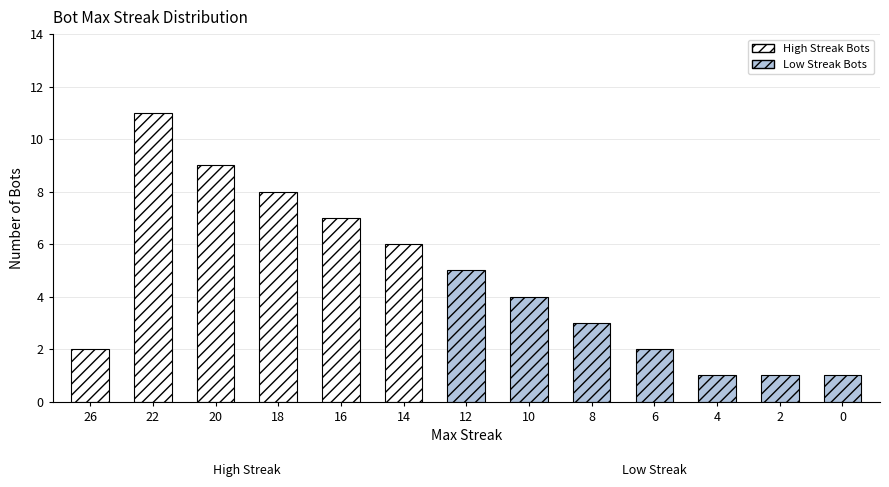

What is the value of the 5th bar from the left?

7